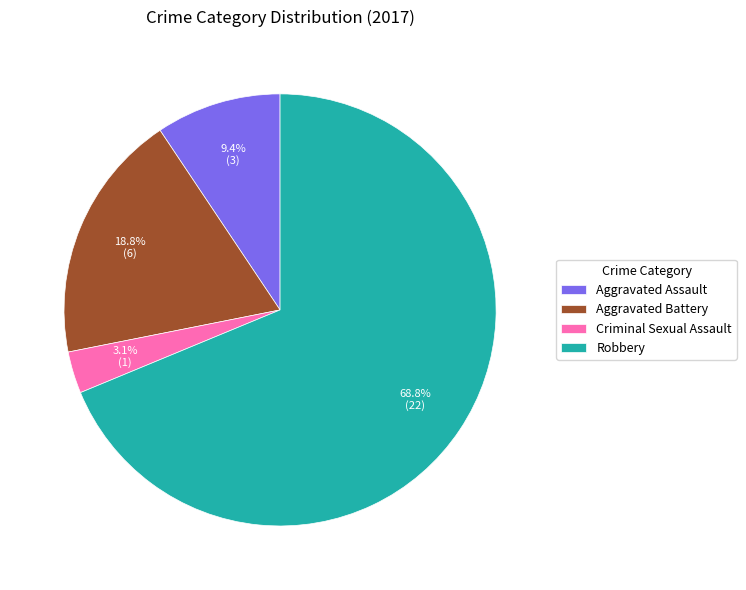

To the nearest percent, what is the difference between the largest and smallest slice percentages?

66%